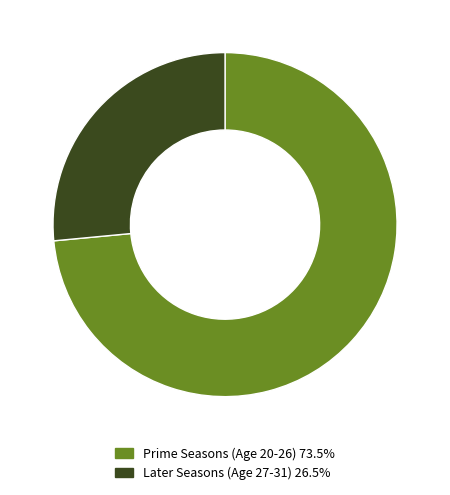

How many slices are in this pie chart?

2